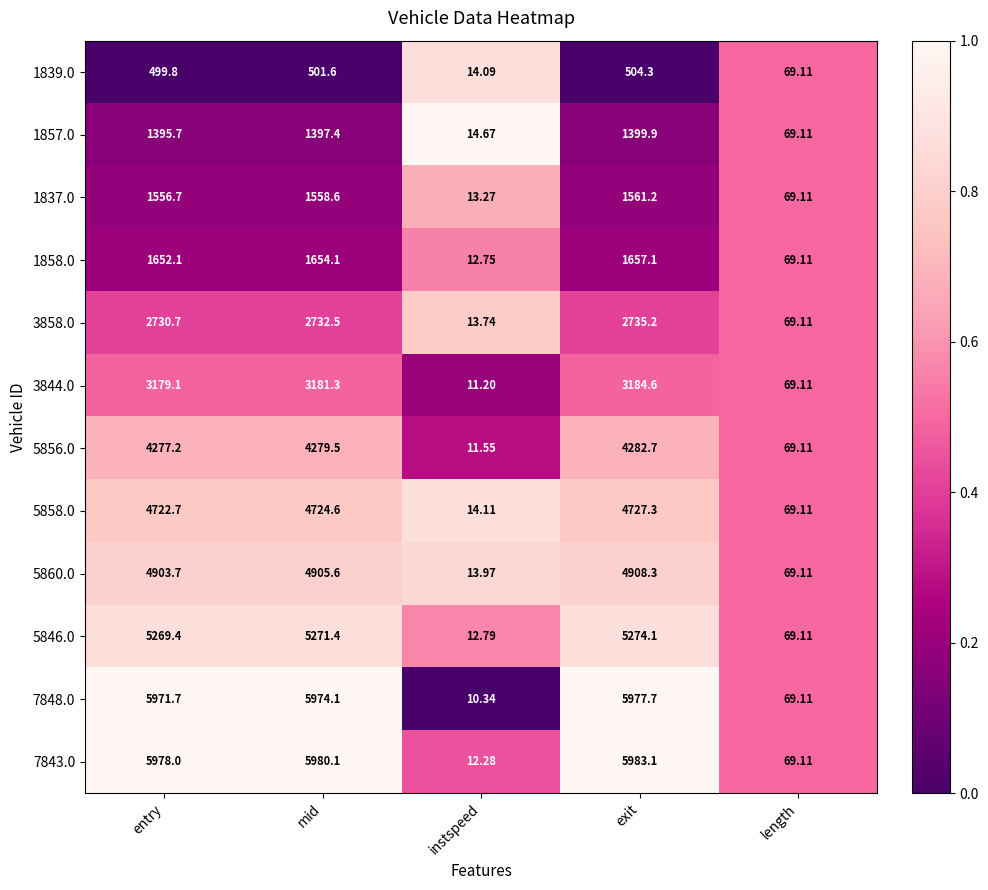

Is the value of 7848.0 at exit greater than the value of 1839.0 at instspeed?

Yes